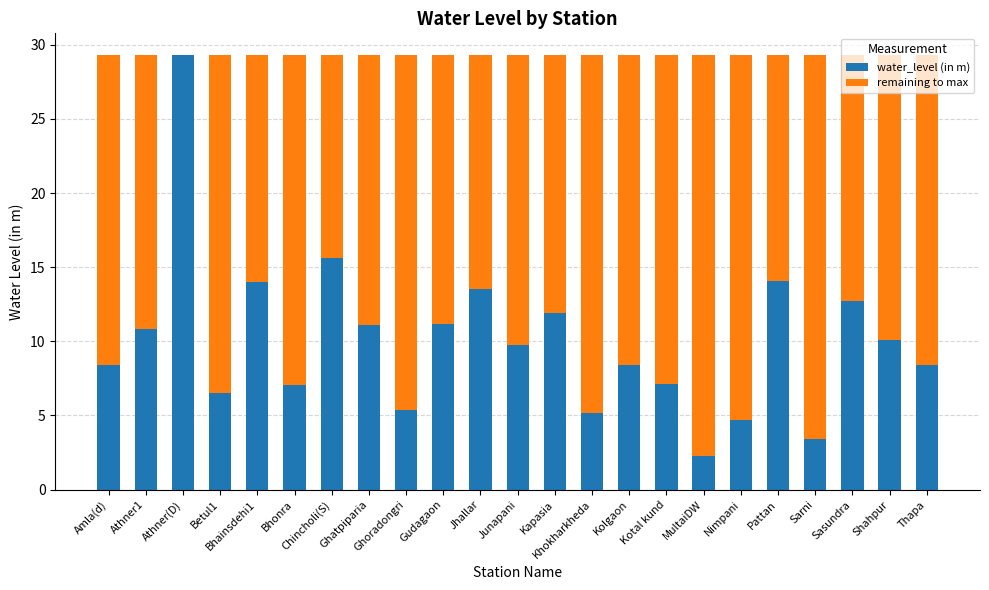

What is the total value across all series at Sasundra?

29.3